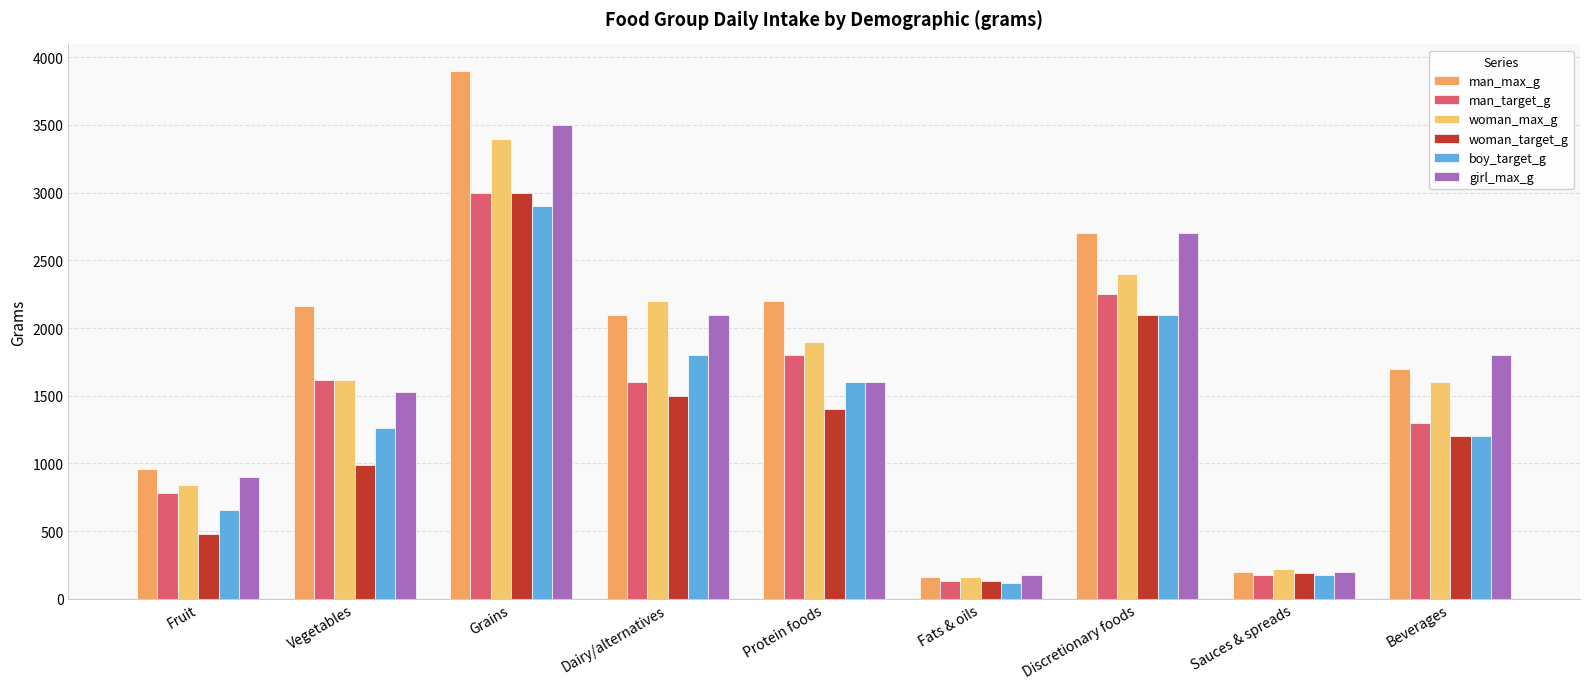

What is the sum of the woman_max_g values at Sauces & spreads and Beverages?

1820